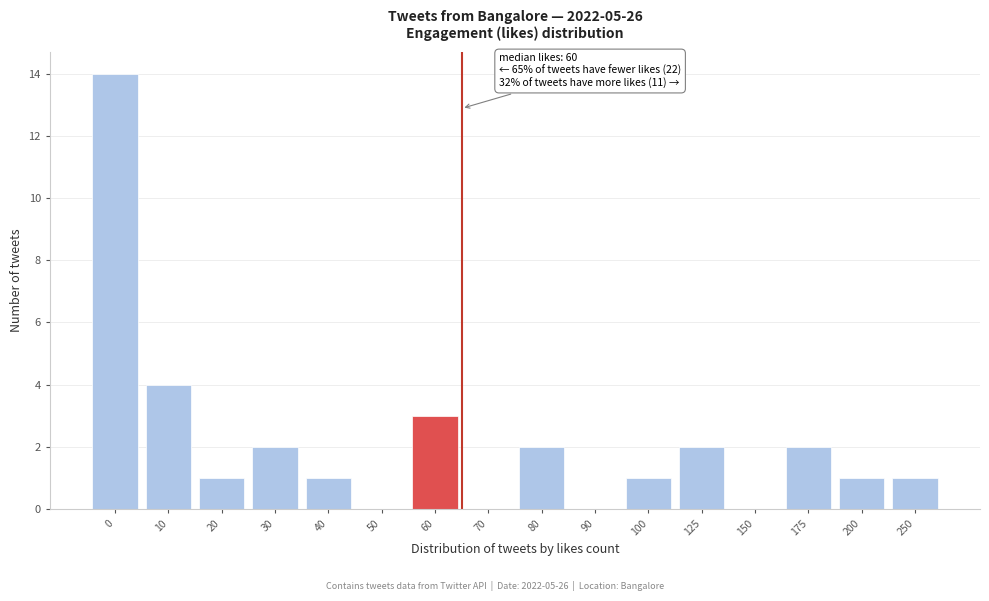

Reading left to right, transcribe all the data shown in this chart.

0=14	10=4	20=1	30=2	40=1	50=0	60=3	70=0	80=2	90=0	100=1	125=2	150=0	175=2	200=1	250=1